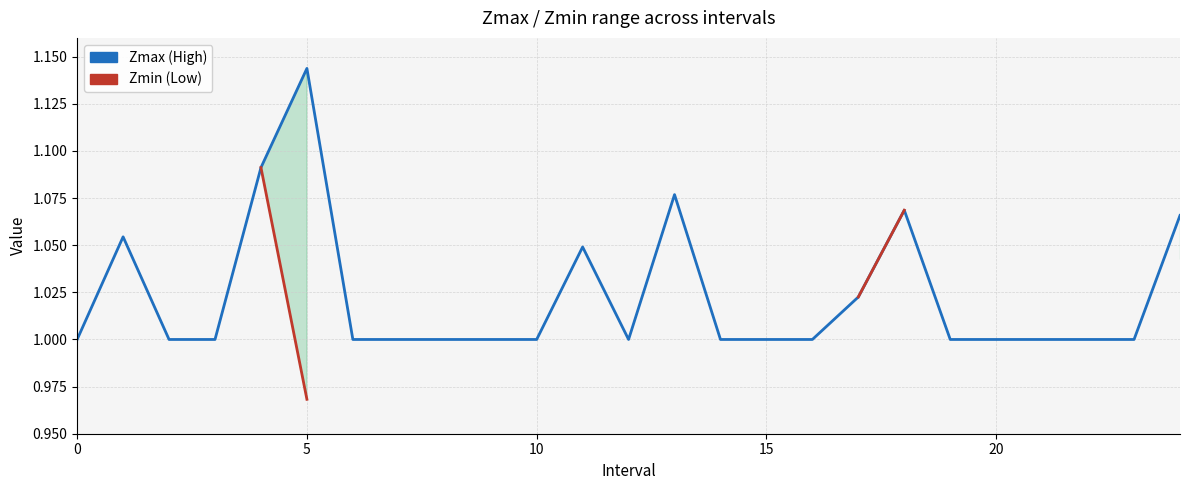

Is the value of Zmax (High) at 10 greater than the value of Zmin (Low) at 18?

No